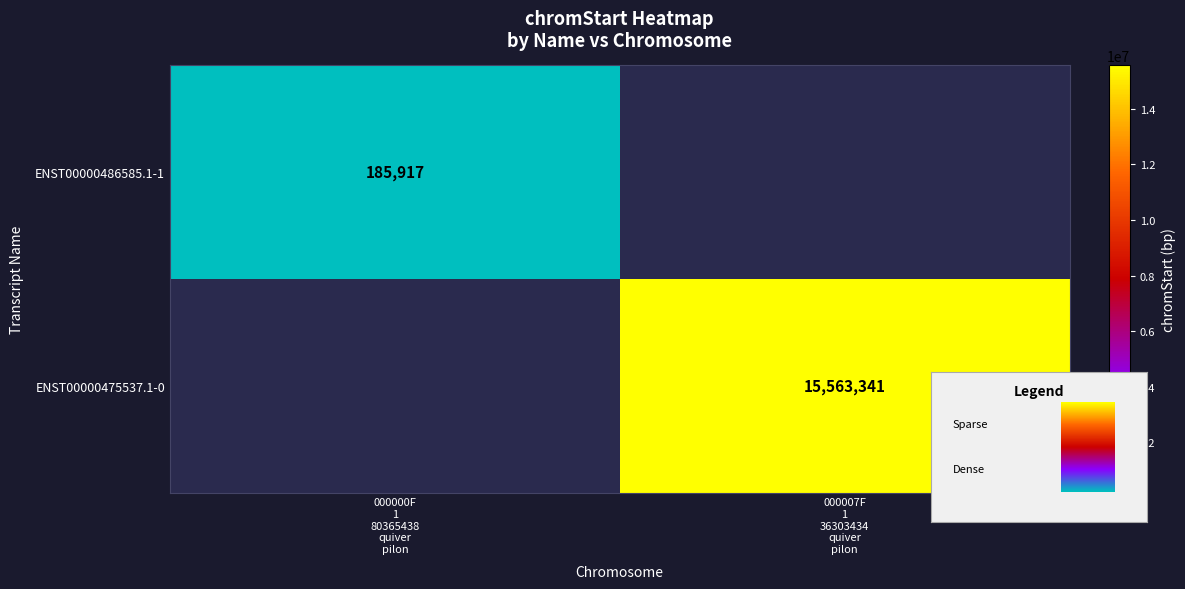

Rank the series by their maximum value, from lowest to highest.

ENST00000486585.1-1, ENST00000475537.1-0